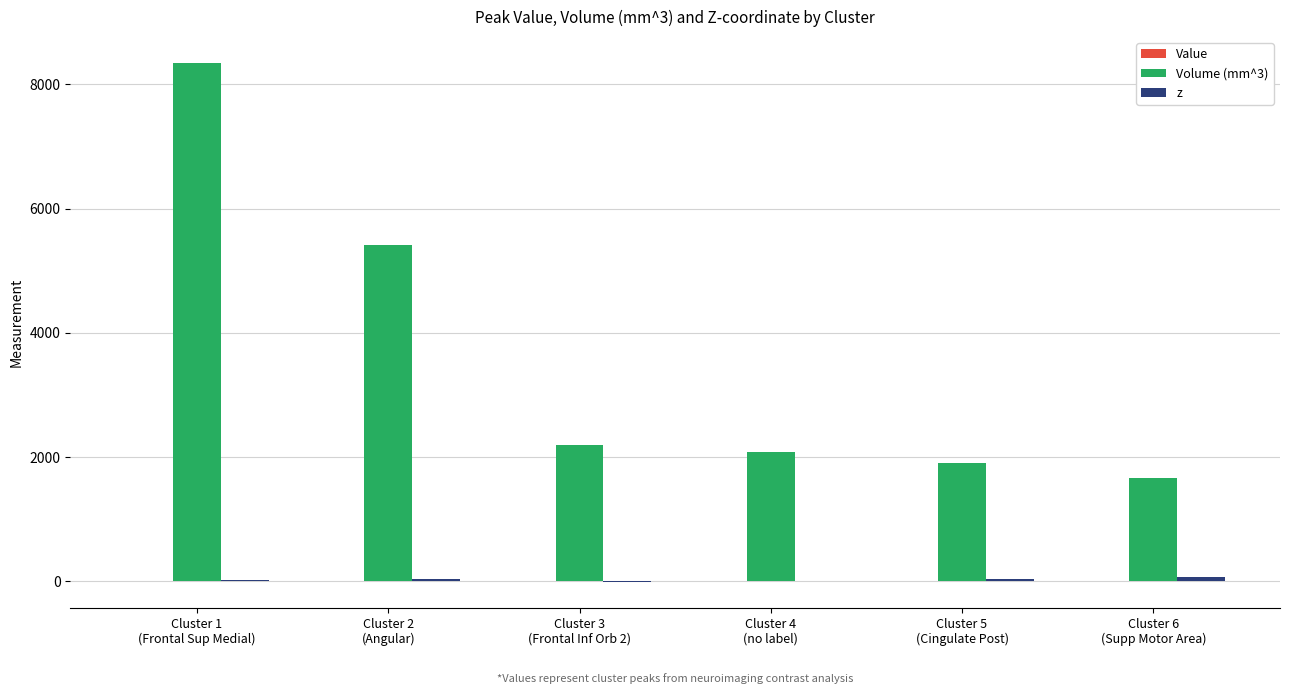

Where does the Volume (mm^3) series first go above 2192?

Cluster 1
(Frontal Sup Medial)